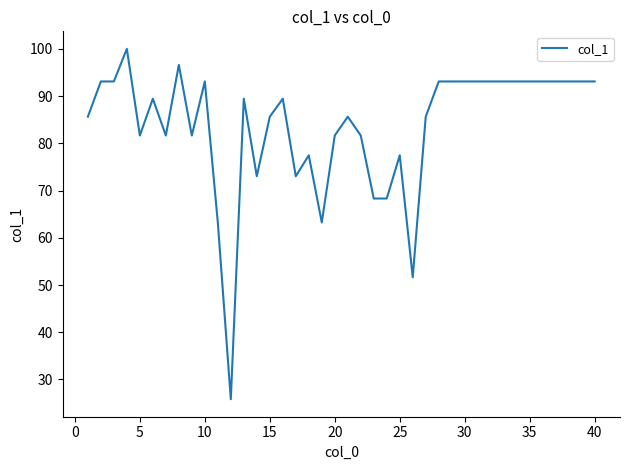

What is the minimum value shown in the chart?

25.8